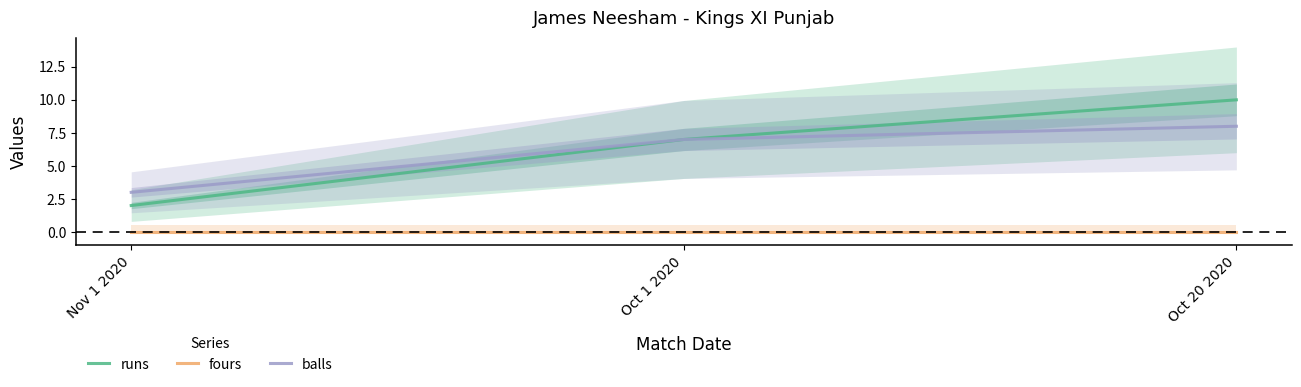

Reading left to right, transcribe all the data shown in this chart.

runs: 2	7	10
fours: 0	0	0
balls: 3	7	8